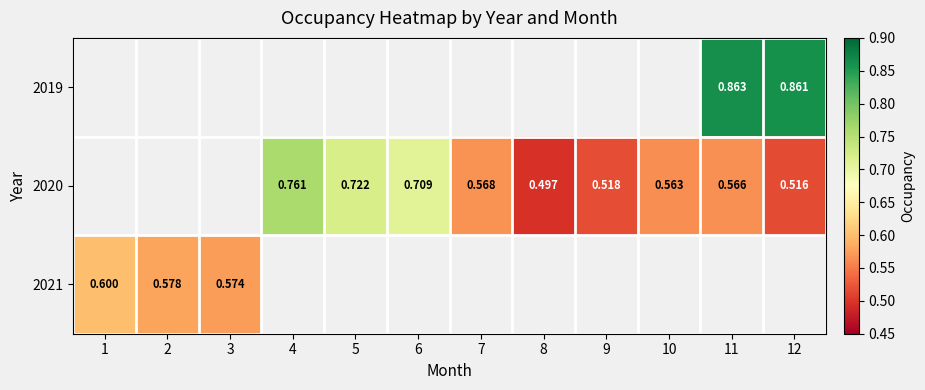

Is the value of 2020 at 7 greater than the value of 2021 at 2?

No